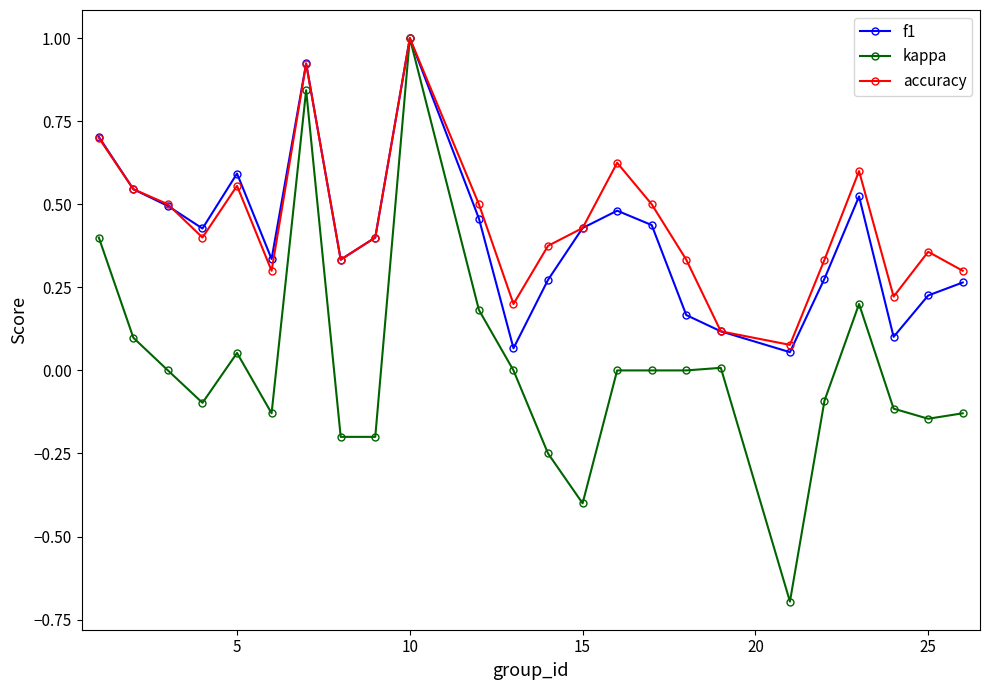

What are all the series names shown in the legend?

f1, kappa, accuracy